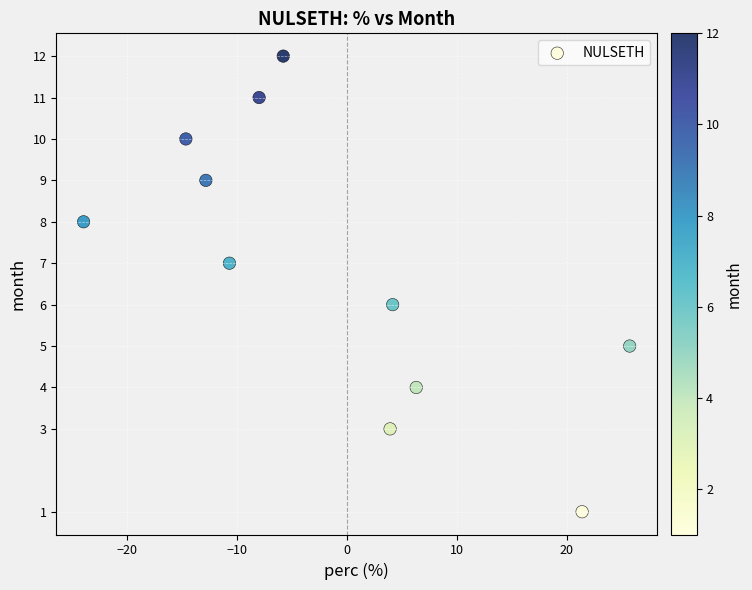

What is the range of Y values (max minus min)?

11